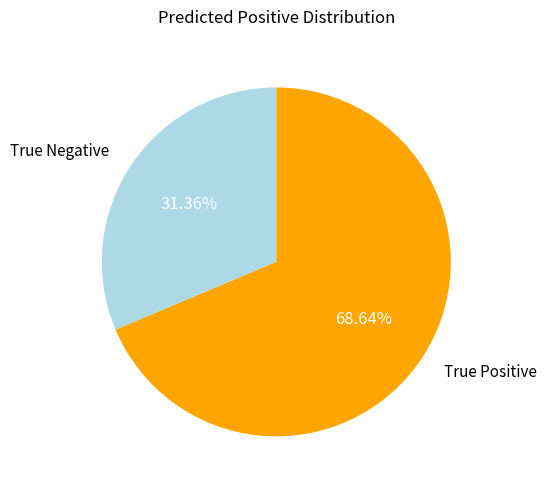

Rank the categories by value from lowest to highest.

True Negative, True Positive